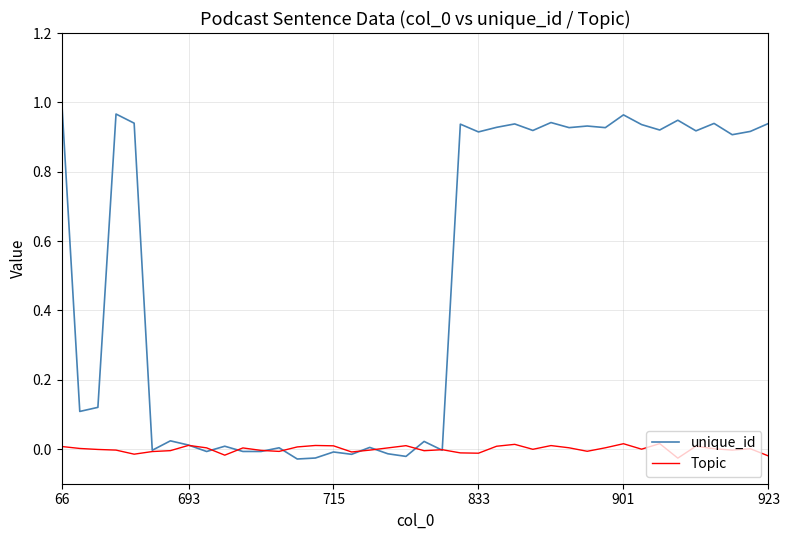

Which series has the largest range (max minus min)?

unique_id